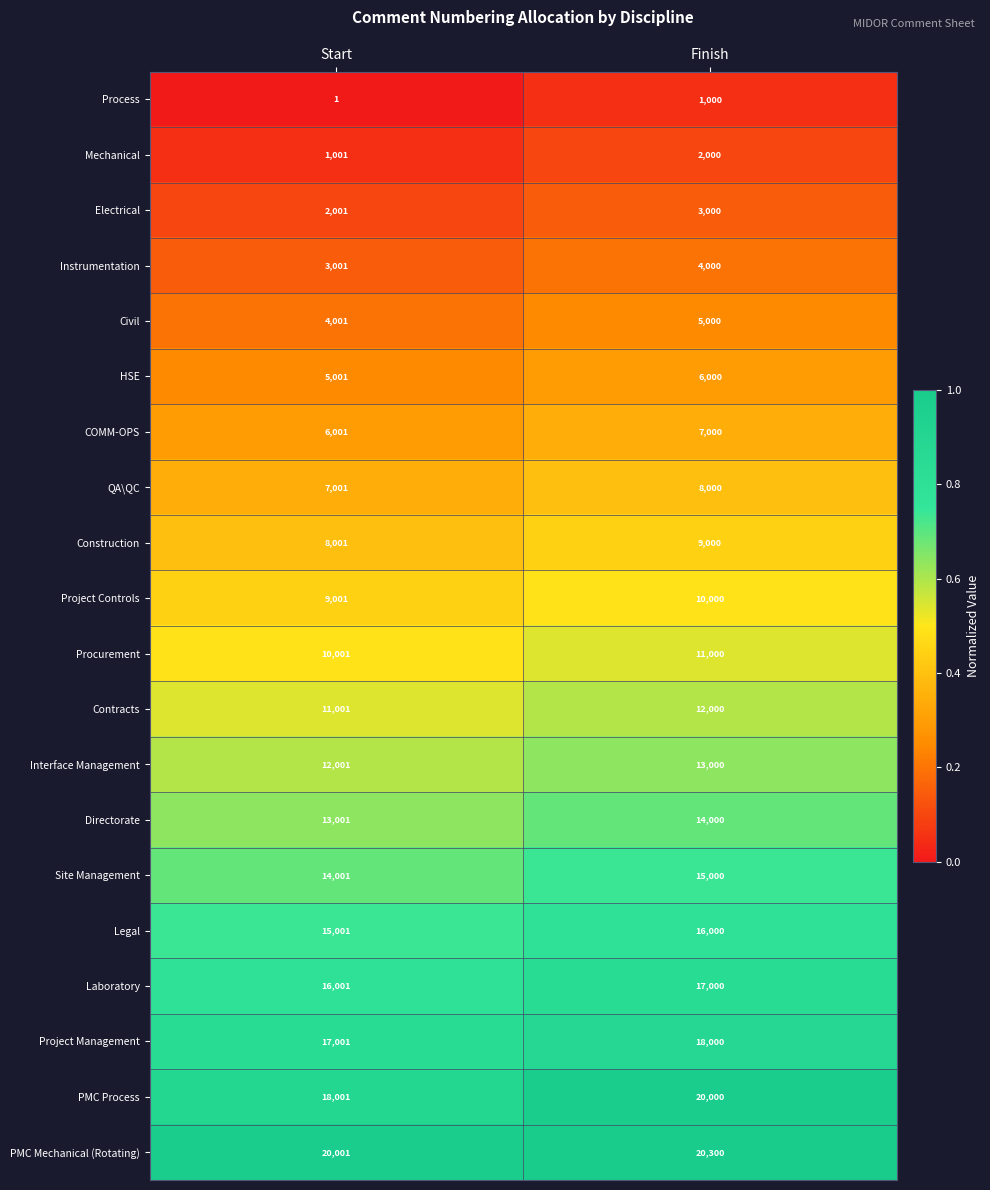

What is the difference between the highest and lowest values at Start?

20000